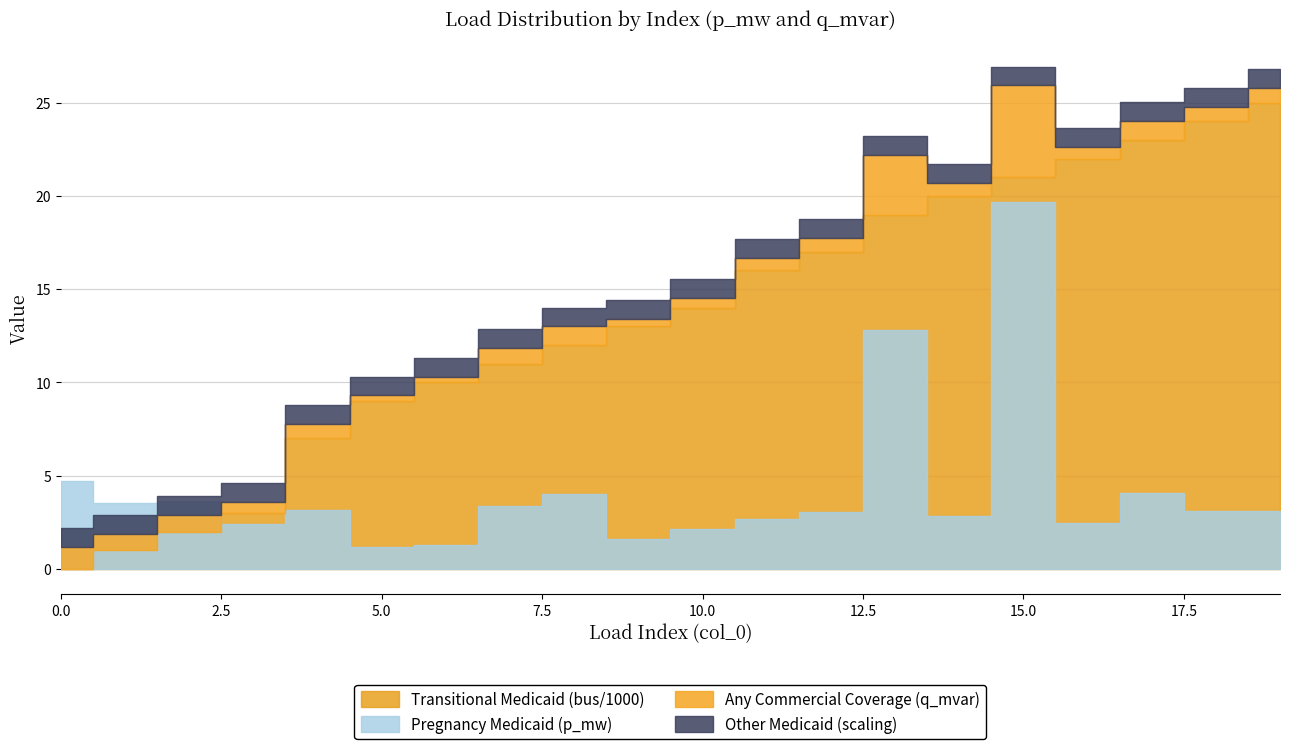

How many distinct data groups are displayed?

4